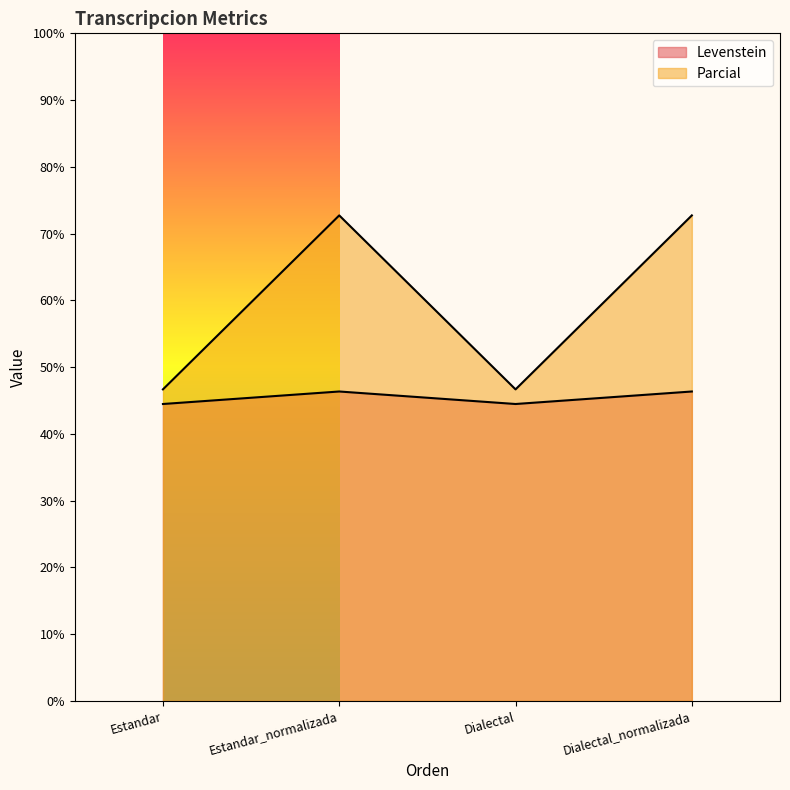

The Parcial series shows 46.7 at Estandar. True or false?

True